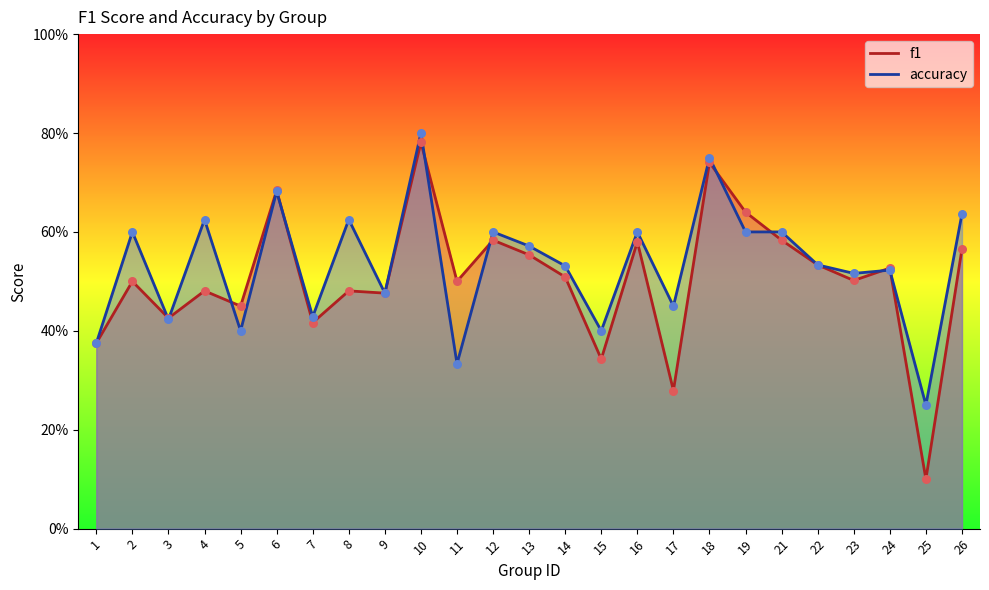

At how many categories does at least one series exceed 0?

25